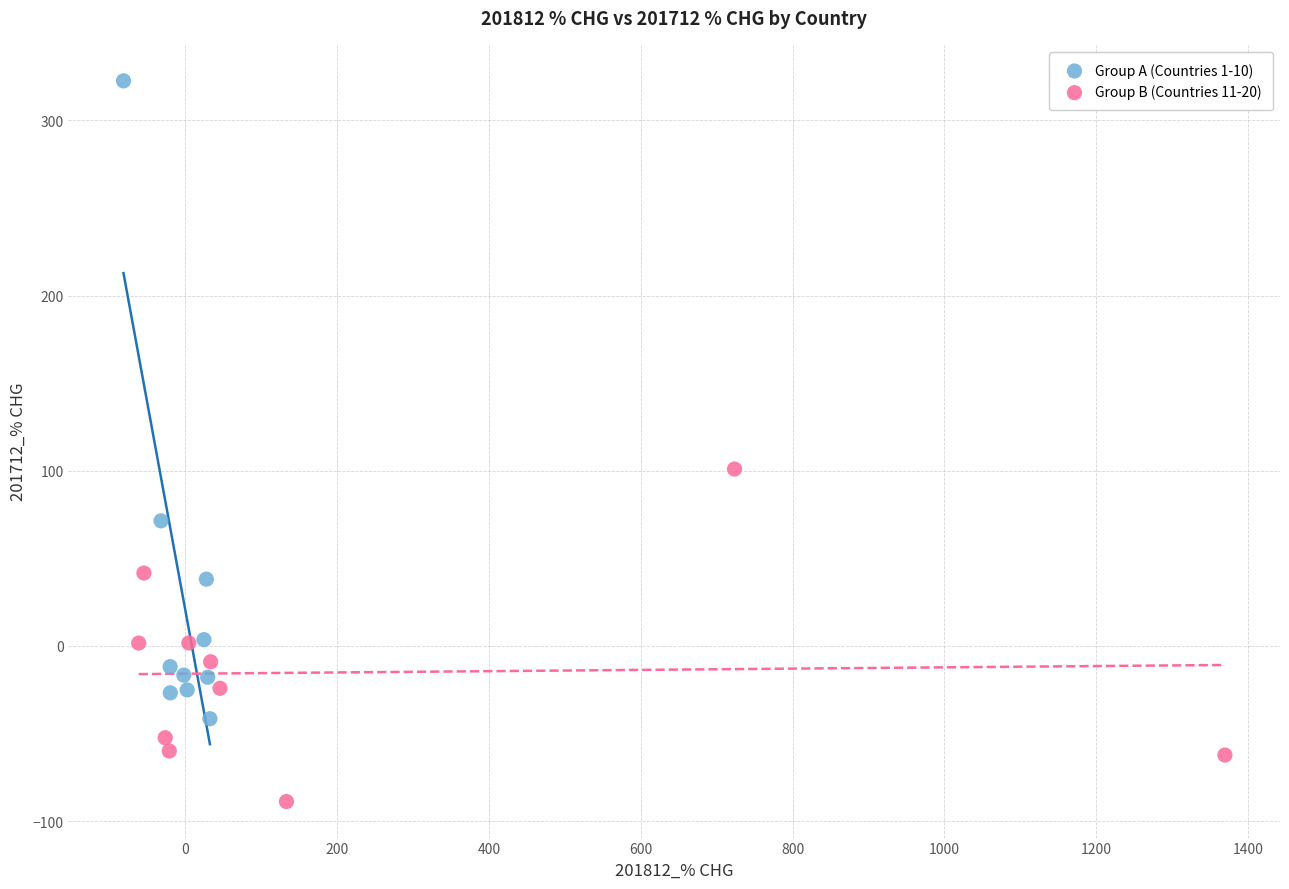

Which series has the widest spread of Y values?

Group A (Countries 1-10)